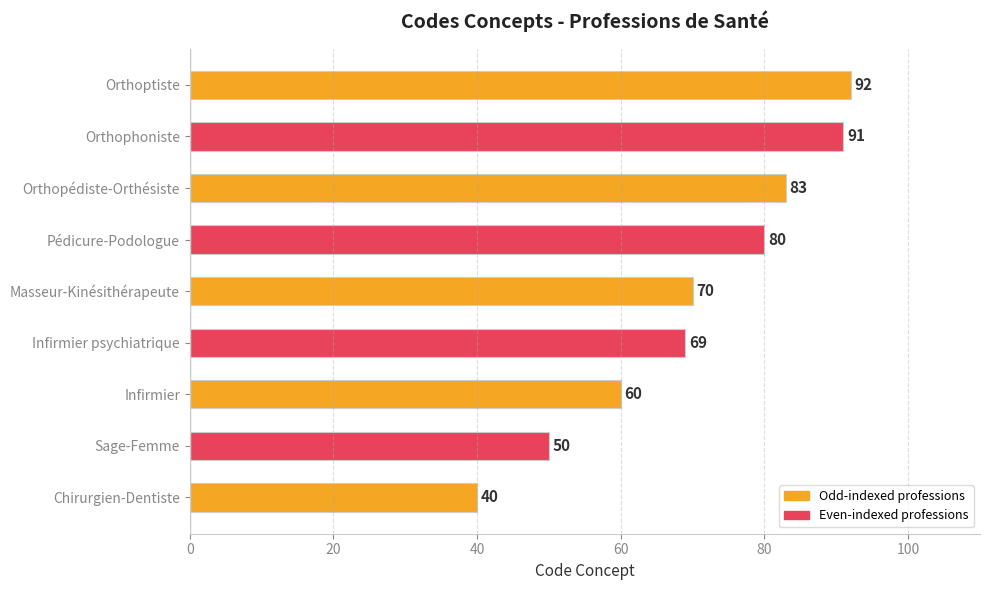

True or false: the data shows 83 at Orthopédiste-Orthésiste.

True